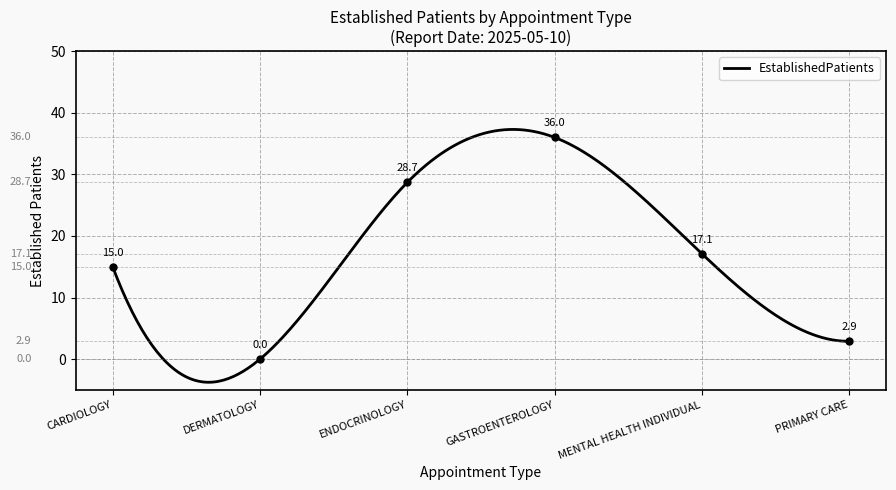

Which label corresponds to the smallest value in the chart?

DERMATOLOGY